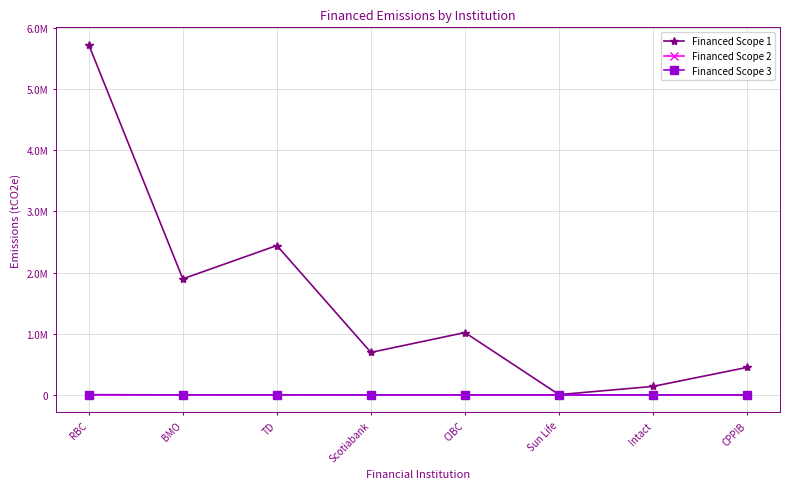

True or false: Financed Scope 1 and Financed Scope 2 intersect in this chart.

False